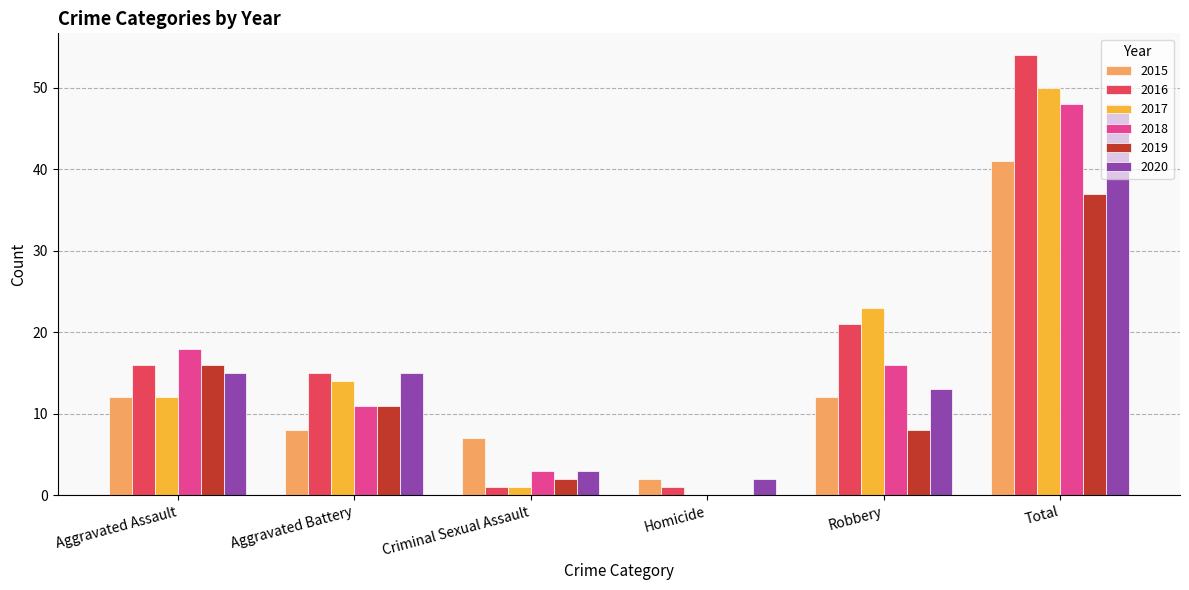

What are all the series names shown in the legend?

2015, 2016, 2017, 2018, 2019, 2020